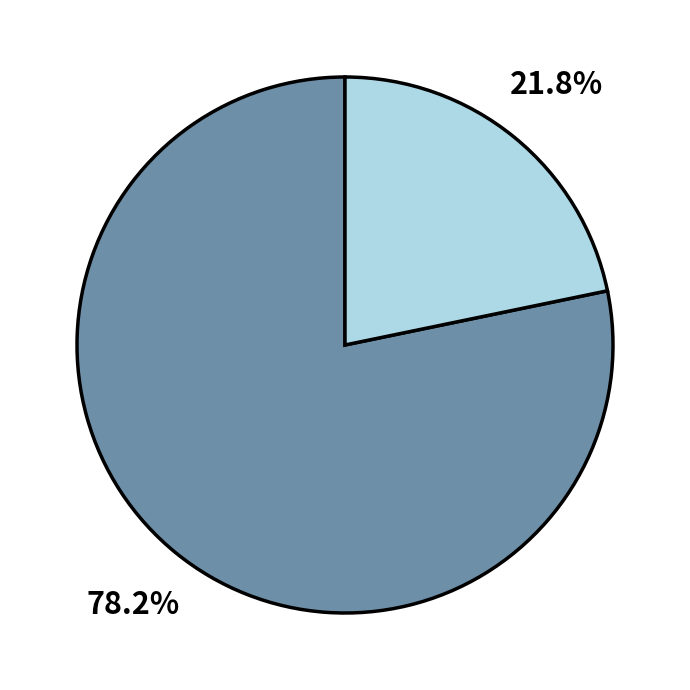

Is there any slice that represents more than half of the pie?

Yes